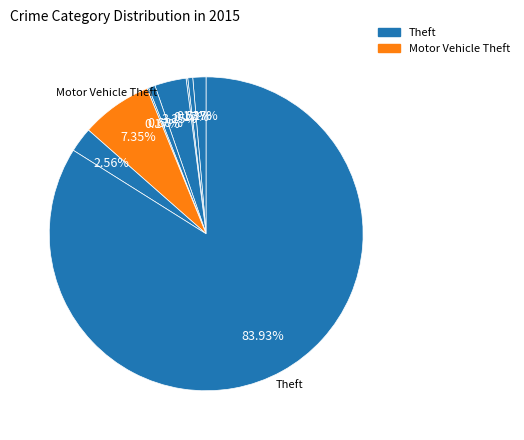

Is there a majority slice in this chart?

Yes